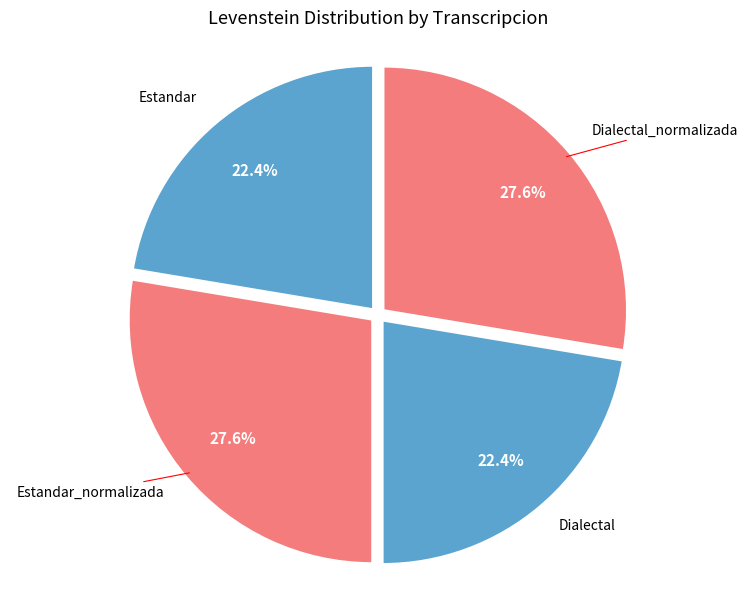

Is there any slice that represents more than half of the pie?

No